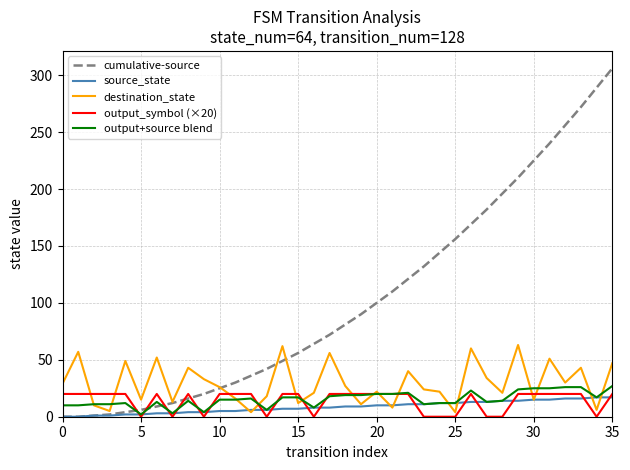

Which series has the largest range (max minus min)?

cumulative-source